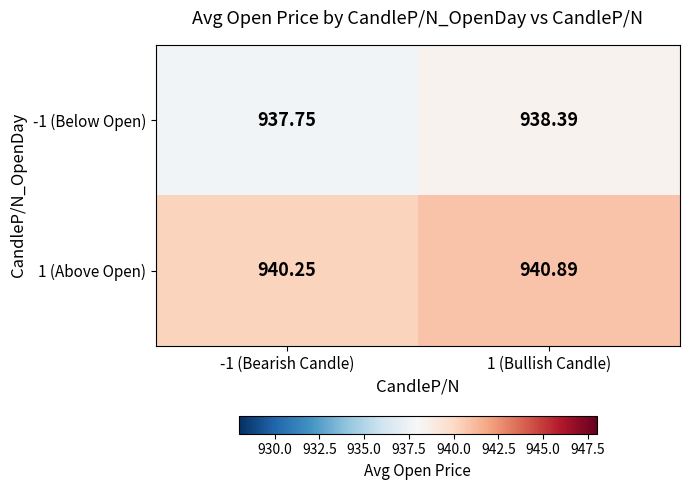

Is the value of -1 (Below Open) at 1 (Bullish Candle) greater than the value of 1 (Above Open) at -1 (Bearish Candle)?

No